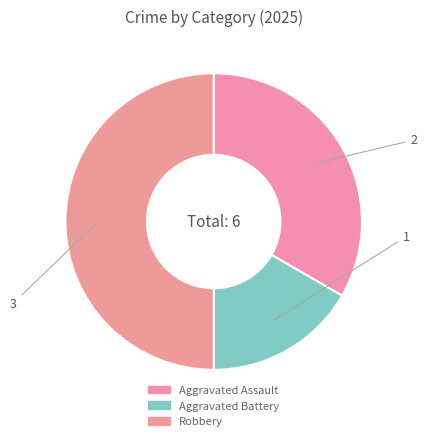

Which category has the smallest portion of the pie?

Aggravated Battery